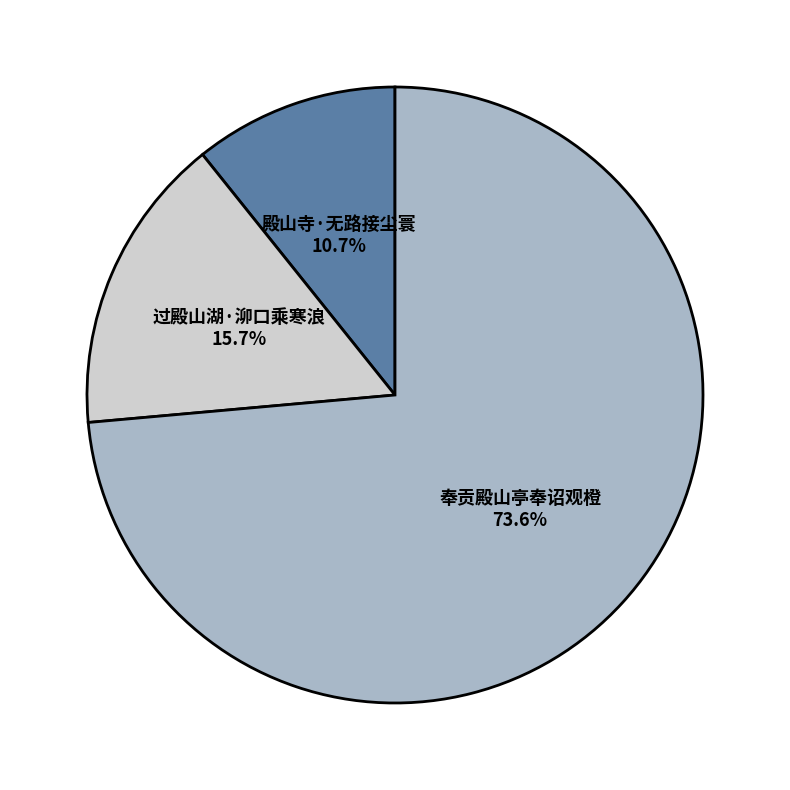

What percentage is NOT represented by 殿山寺·无路接尘寰?

89.3%